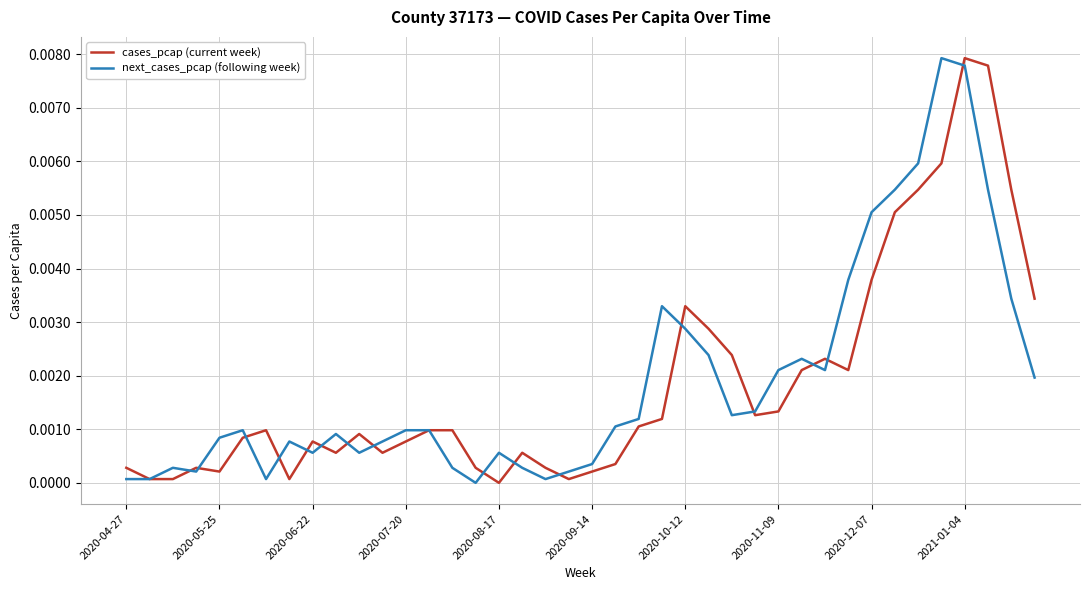

Does the chart have visible grid lines?

Yes